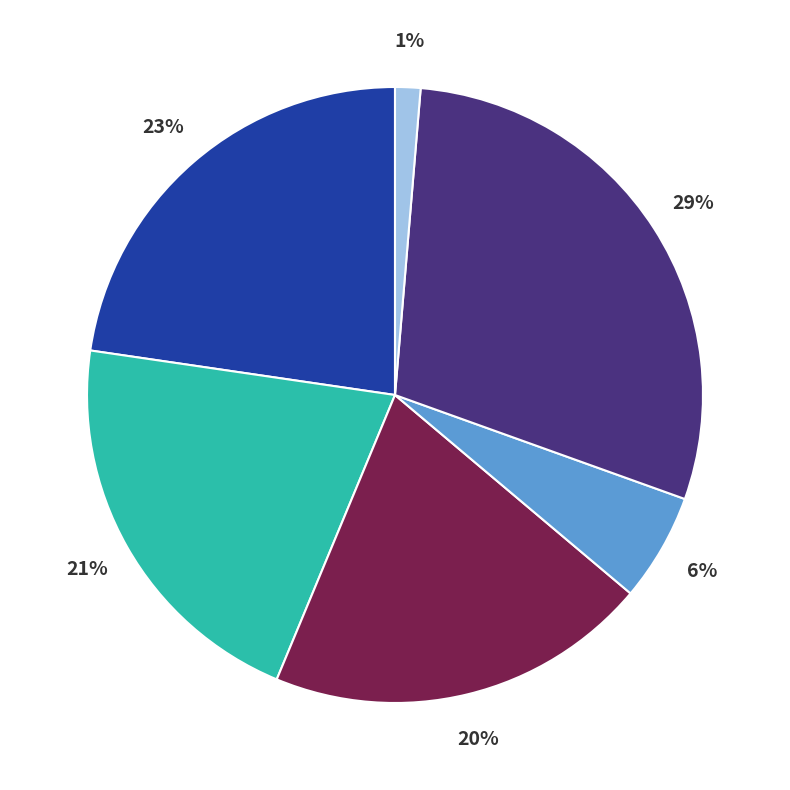

To the nearest percent, what is the average slice percentage?

17%